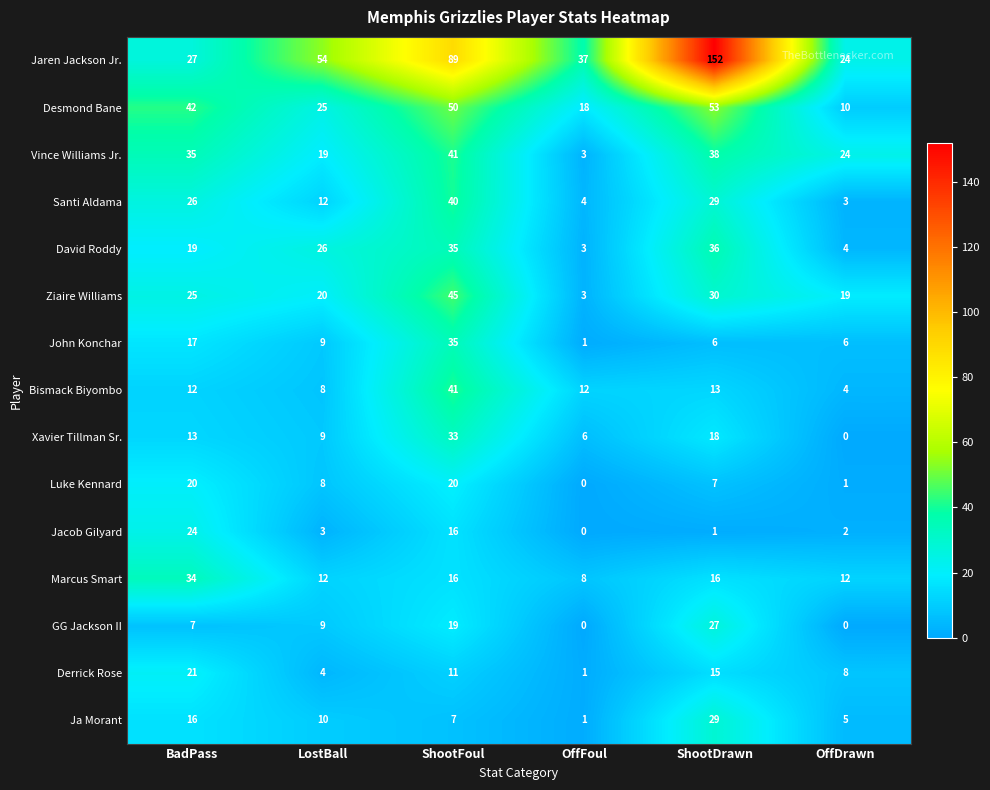

Is it true that Marcus Smart equals 28 at ShootDrawn?

False